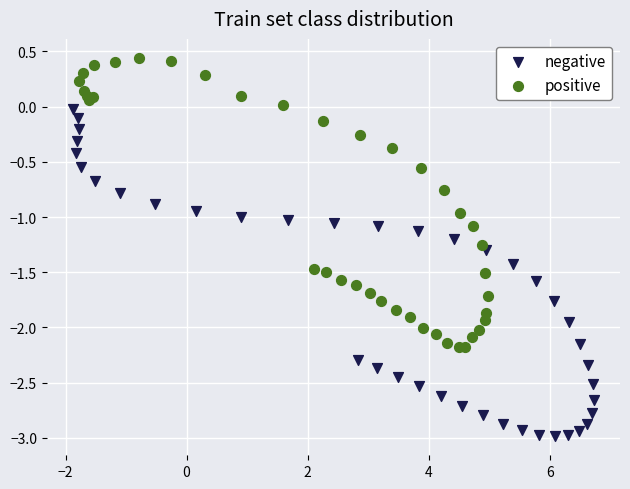

Which series reaches the minimum Y coordinate?

negative